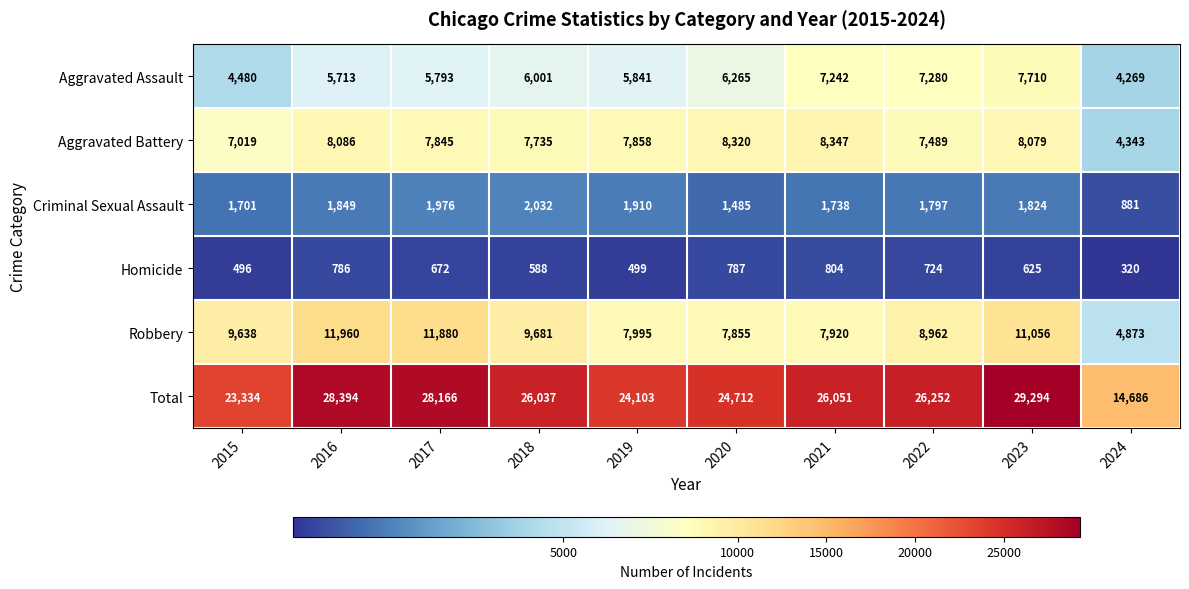

Where does the Total series first go above 26051?

2016